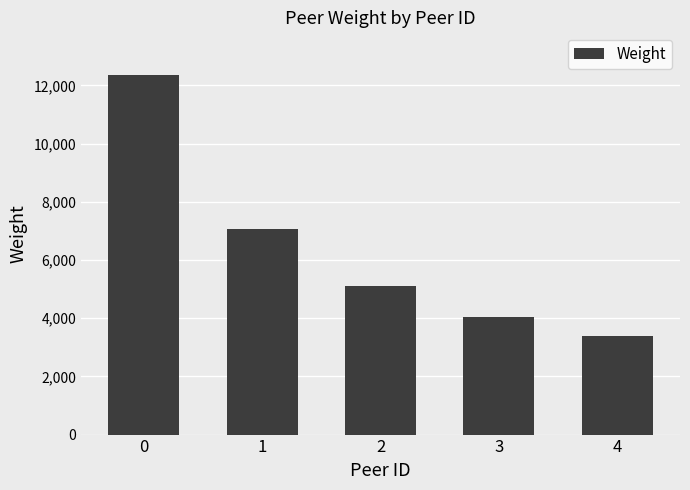

What is the difference between the second highest and minimum values?

3669